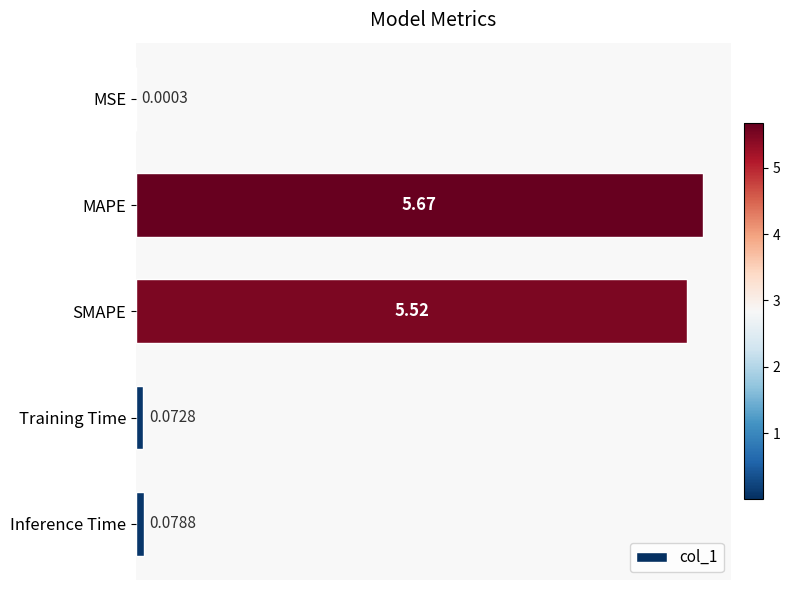

What is the sum of all values?

11.3